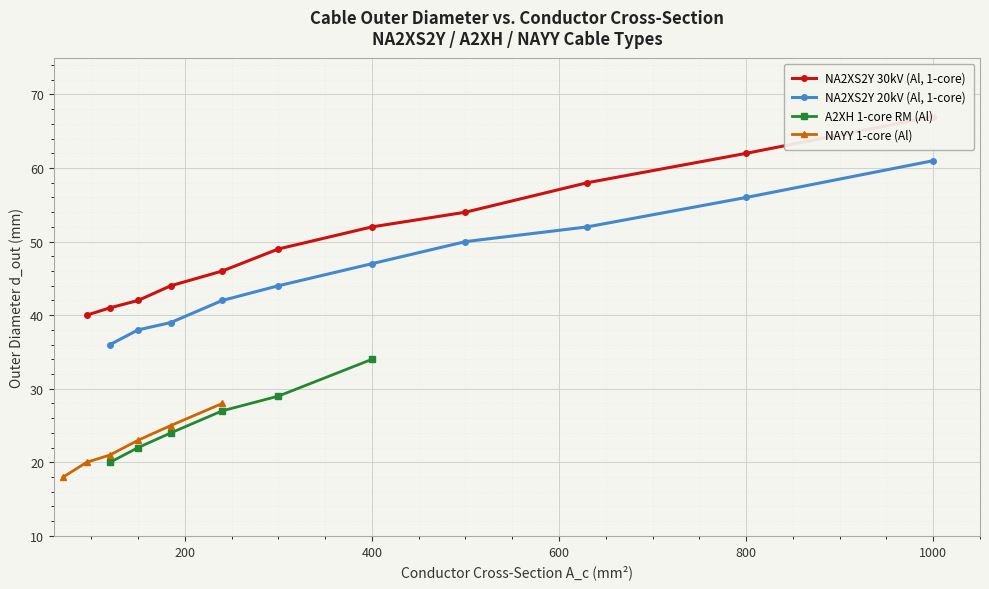

Is it true that d_out equals 17.5 at 150?

False